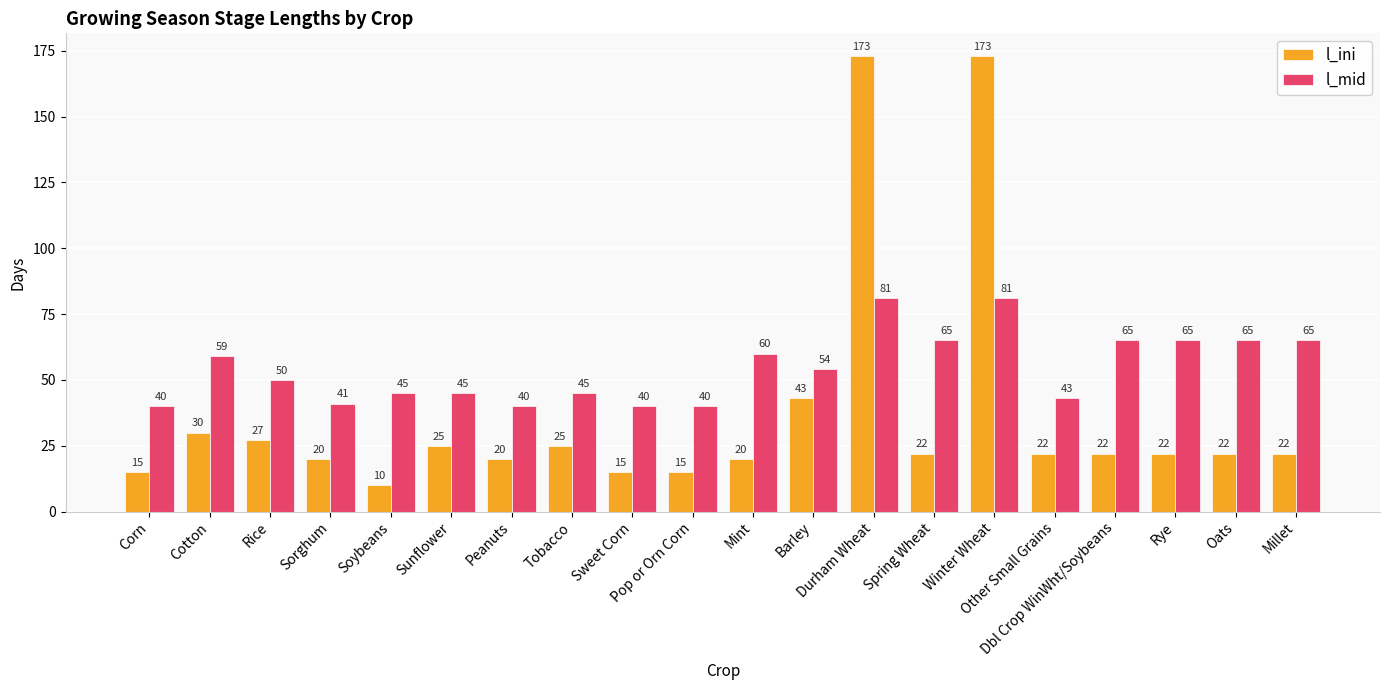

What position from the right is Spring Wheat?

7